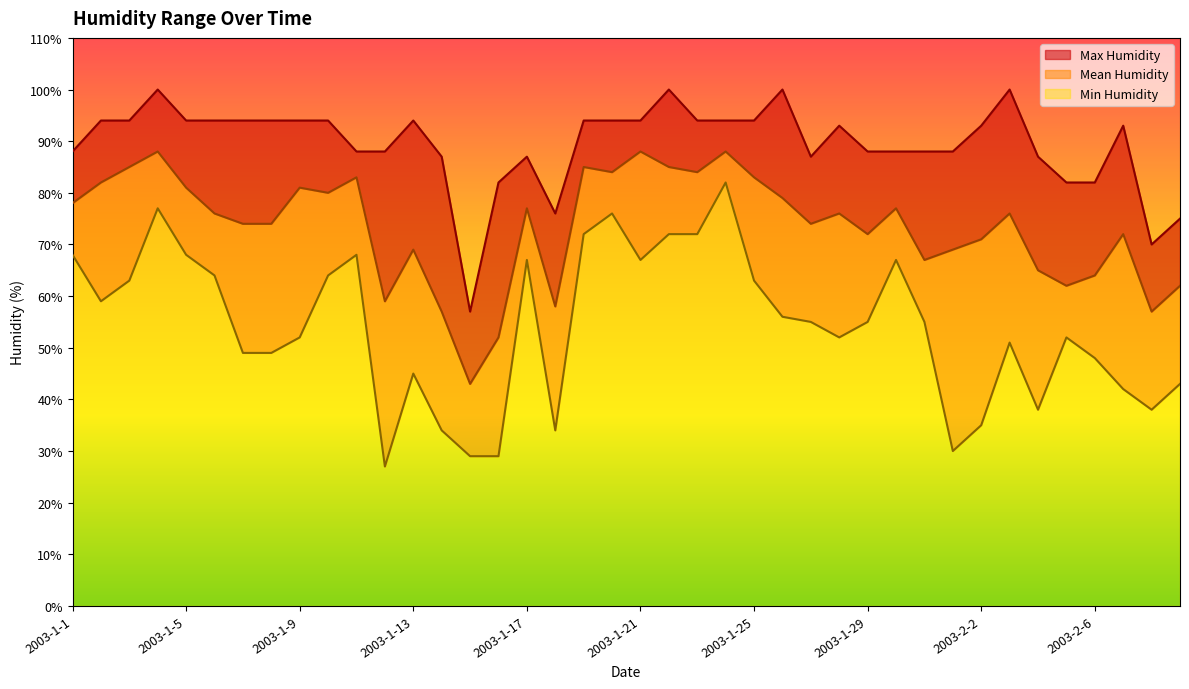

Which category has the lowest value across all series?

2003-1-12